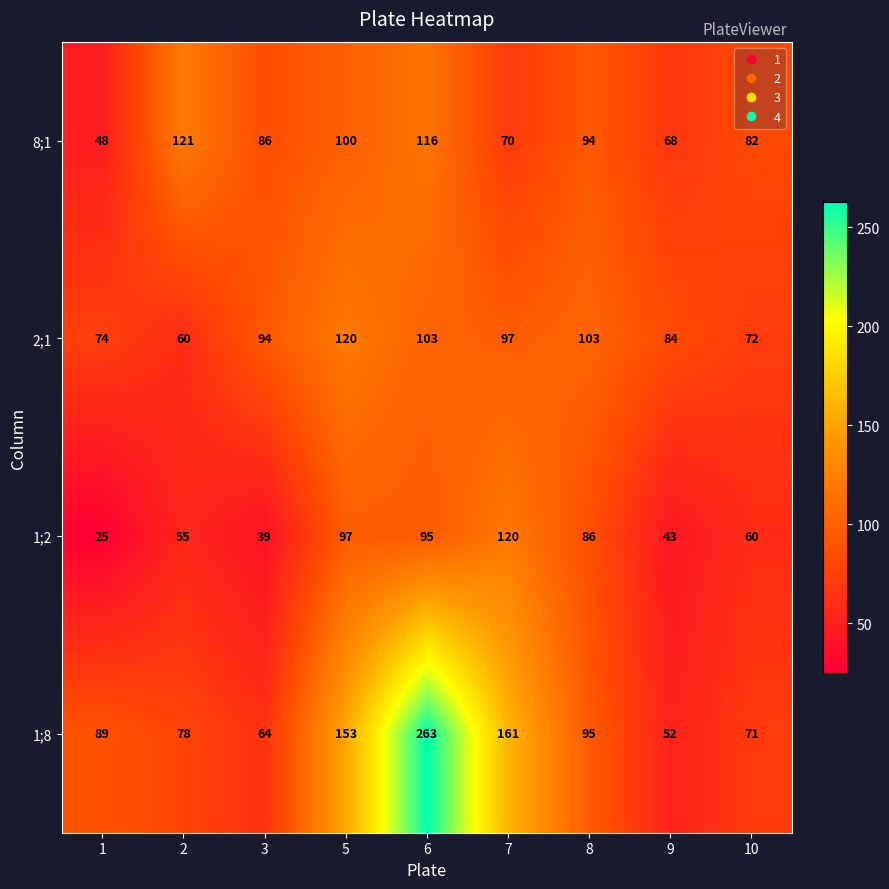

How many data points does each series have?

9